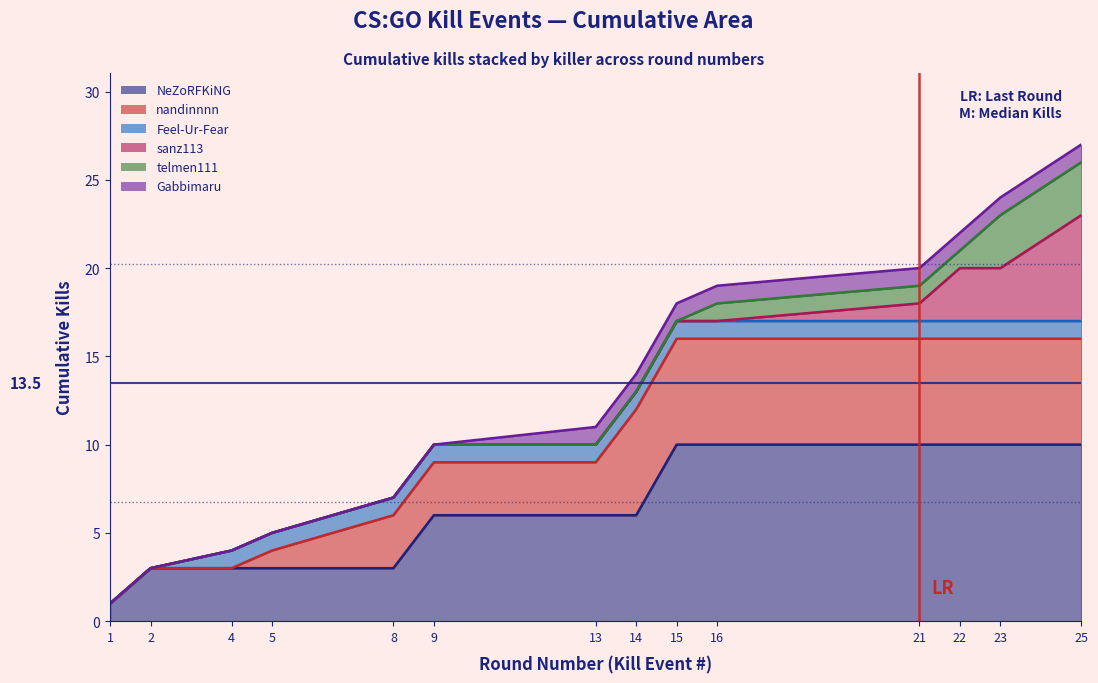

True or false: Kills per Round (Cumulative) has a value of 16 at 25.

False